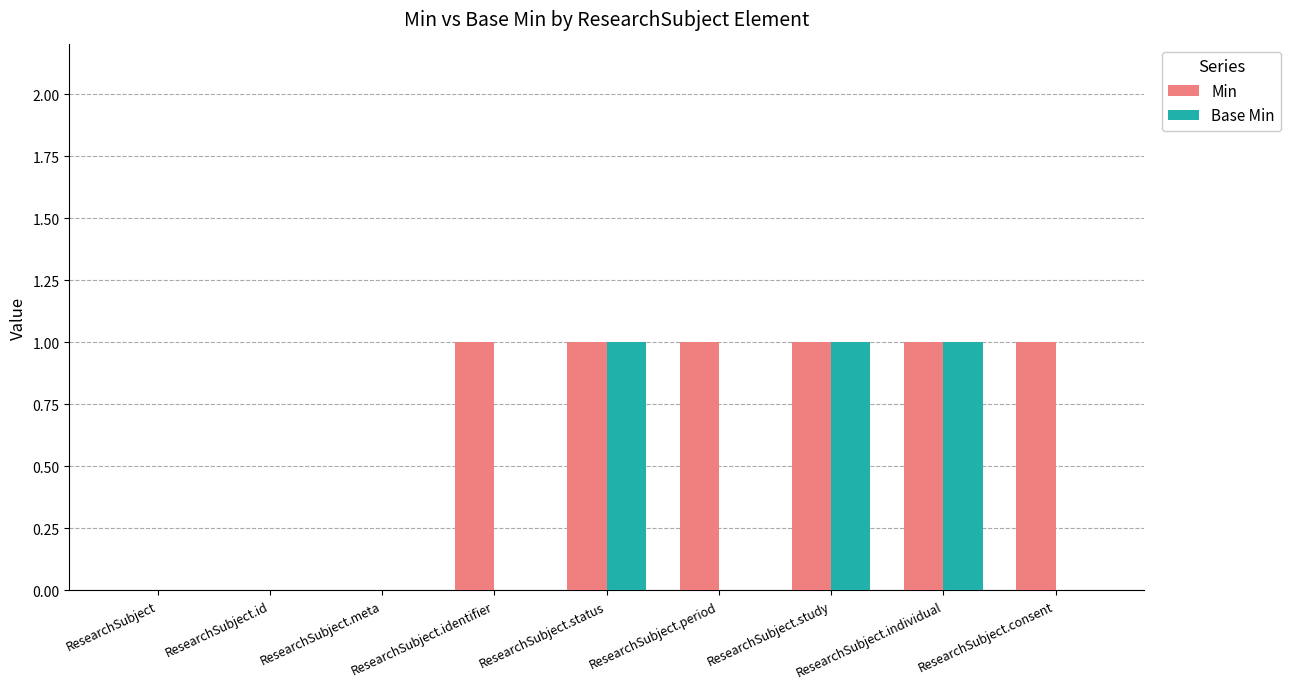

Are the bars grouped side by side (vs. stacked)?

Yes